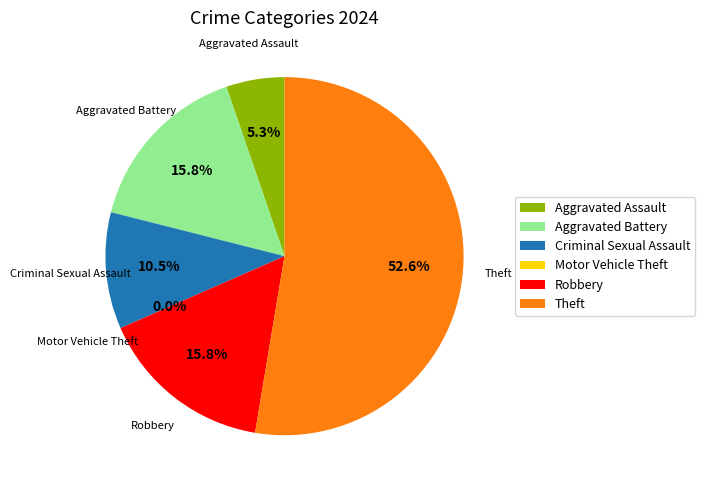

Rank the categories by value from lowest to highest.

Motor Vehicle Theft, Aggravated Assault, Criminal Sexual Assault, Aggravated Battery, Robbery, Theft